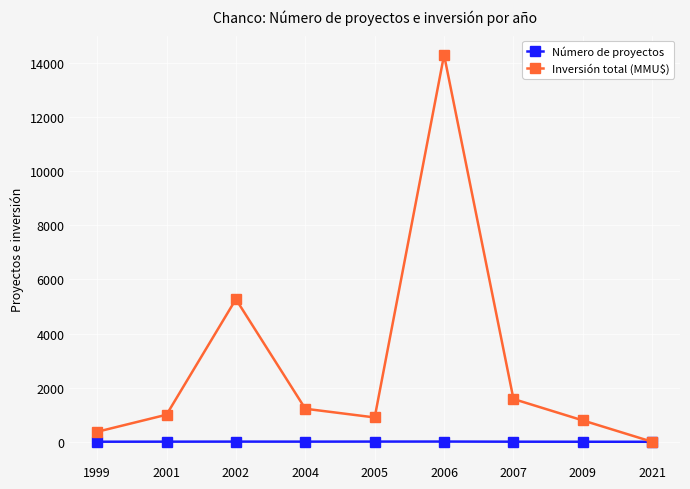

List the series in order of their overall mean, lowest first.

Número de proyectos, Inversión total (MMU$)